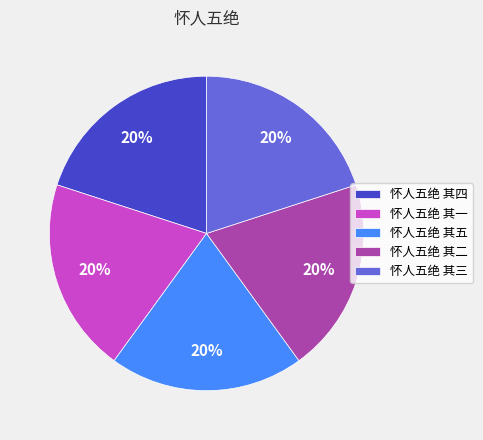

How many slices are in this pie chart?

5